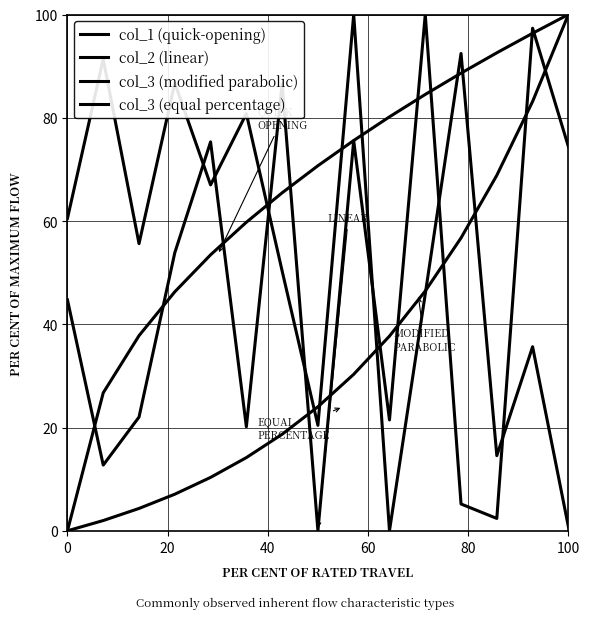

After their last crossing, which series has the higher values: col_2 (linear) or col_1 (quick-opening)?

col_1 (quick-opening)